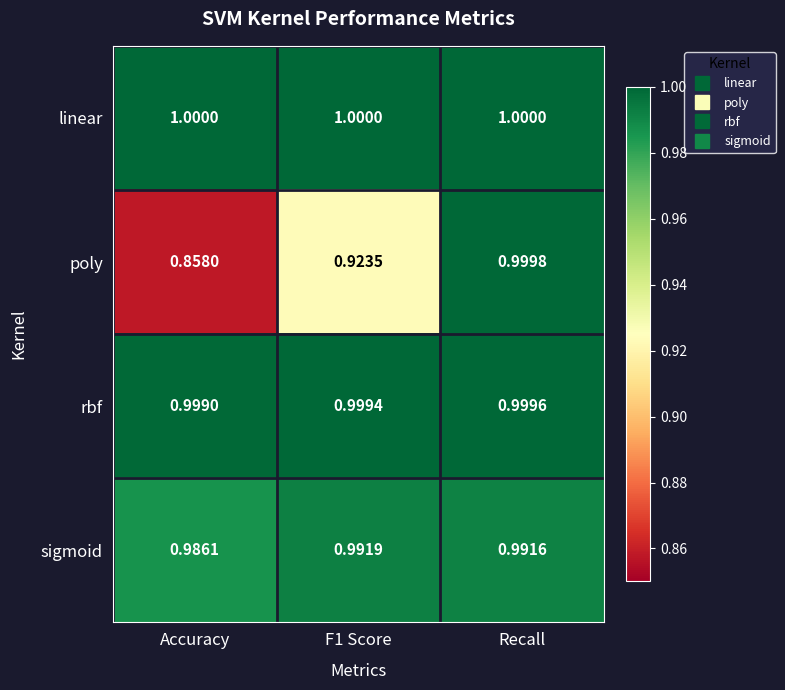

What is the difference between the highest and lowest values at Accuracy?

0.1